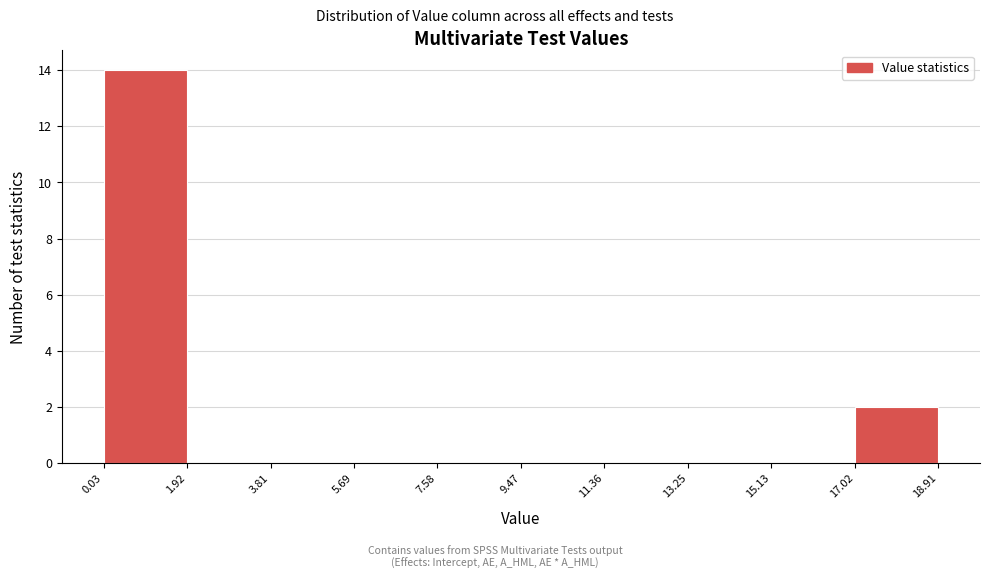

Reading left to right, transcribe this chart: for each bar, give the range it covers on the x-axis and its height. The values are not printed on the chart, so give them approximately, as read against the axis.

0.03 to 1.92: 14
1.92 to 3.81: 0
3.81 to 5.69: 0
5.69 to 7.58: 0
7.58 to 9.47: 0
9.47 to 11.36: 0
11.36 to 13.25: 0
13.25 to 15.13: 0
15.13 to 17.02: 0
17.02 to 18.91: 2